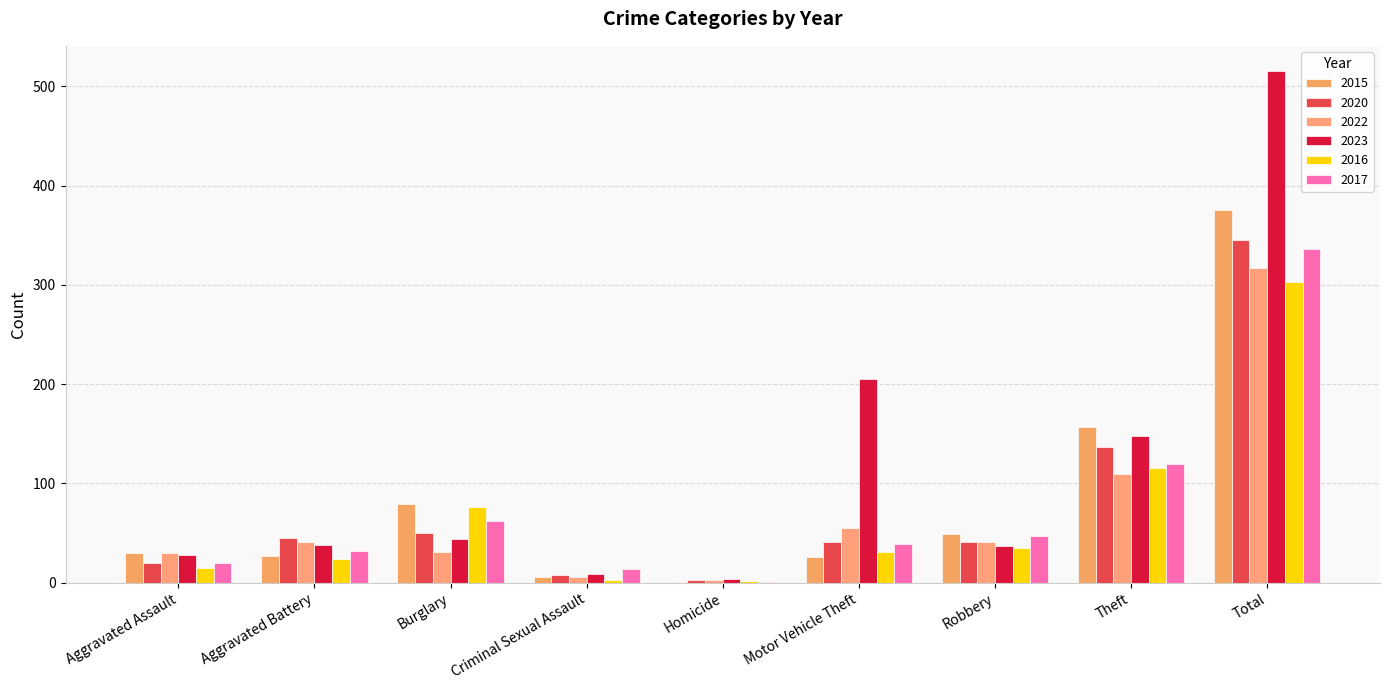

True or false: 2020 has a value of 45 at Aggravated Battery.

True